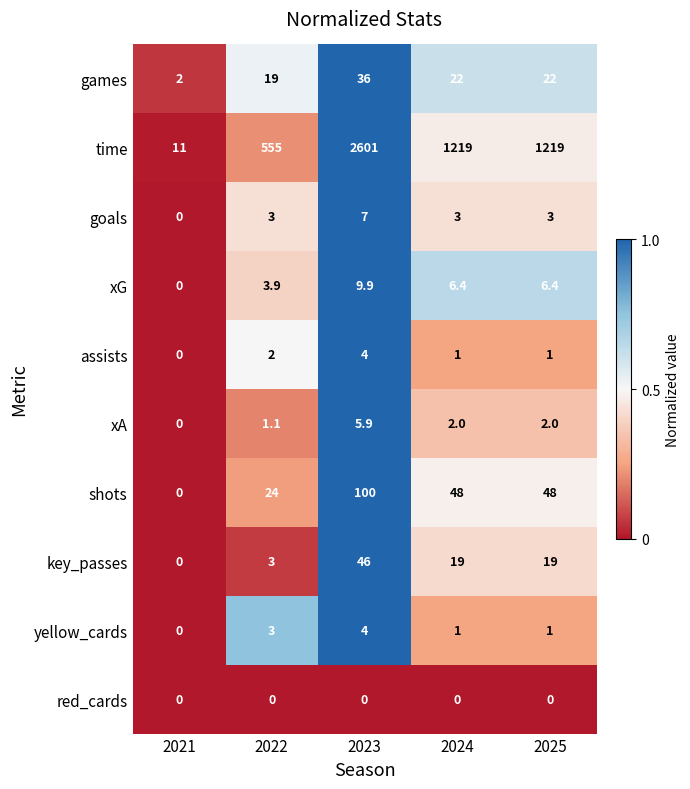

What is the highest value of the games series?

36.0